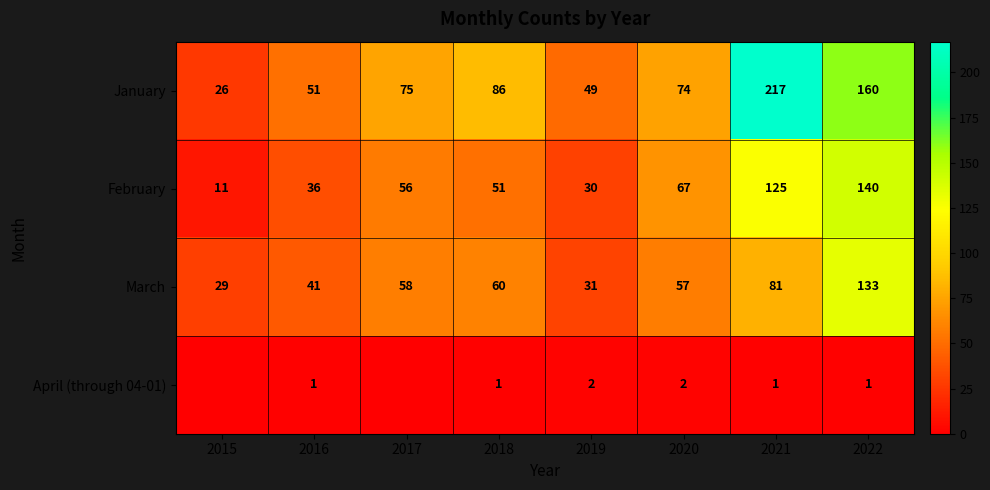

What is the average value of the January series?

92